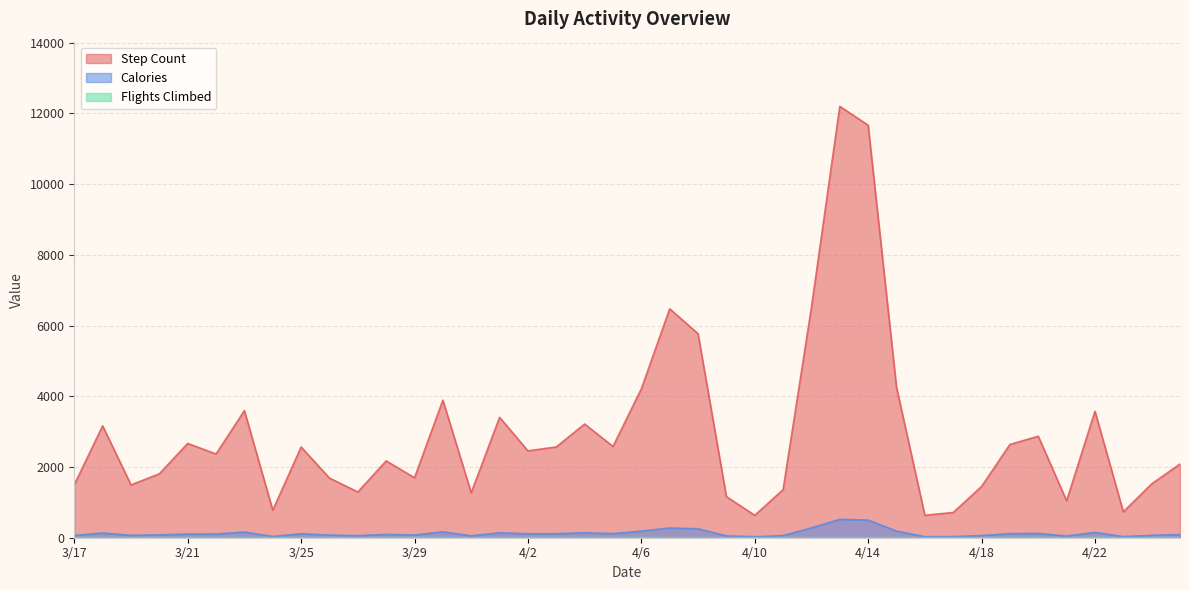

List the series in order of their peak value, highest first.

Step Count, Calories, Flights Climbed